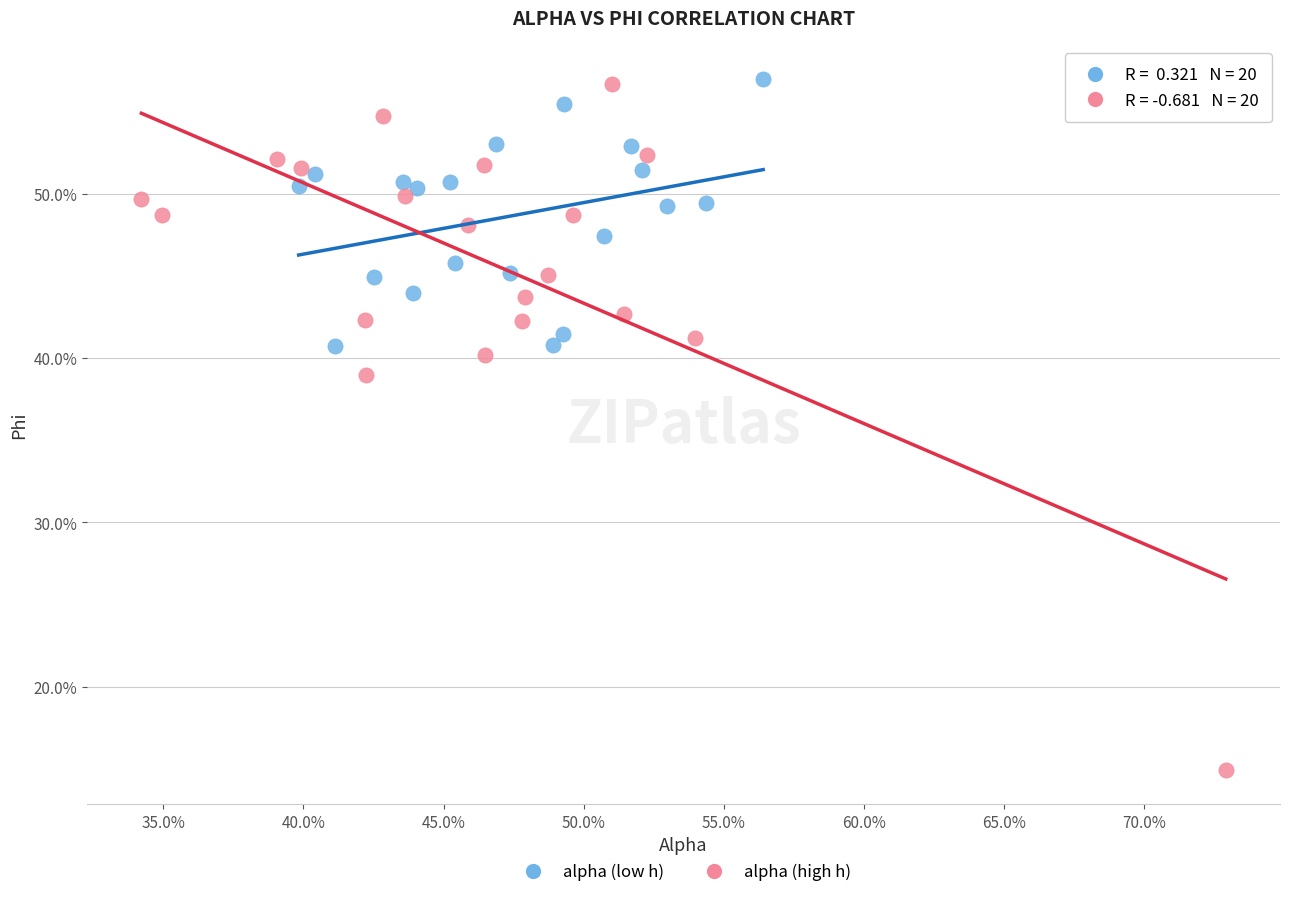

Which series has the largest Y range (max minus min)?

alpha (high h)